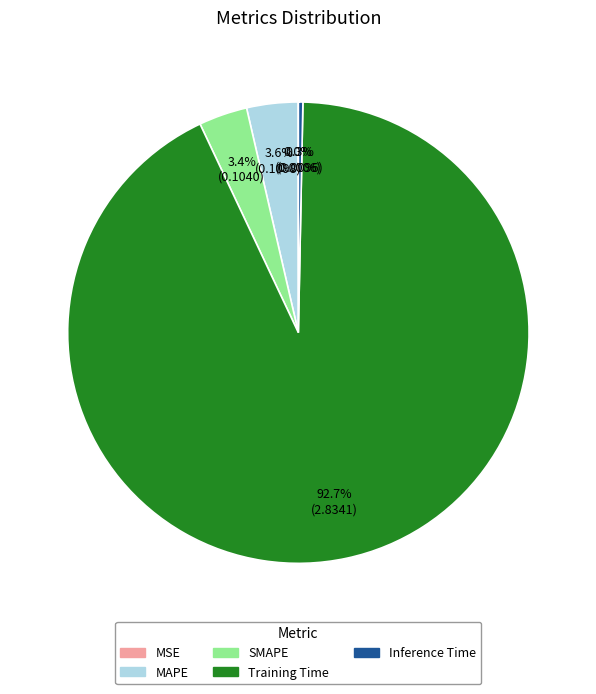

How much of the chart is everything except Training Time?

7.3%